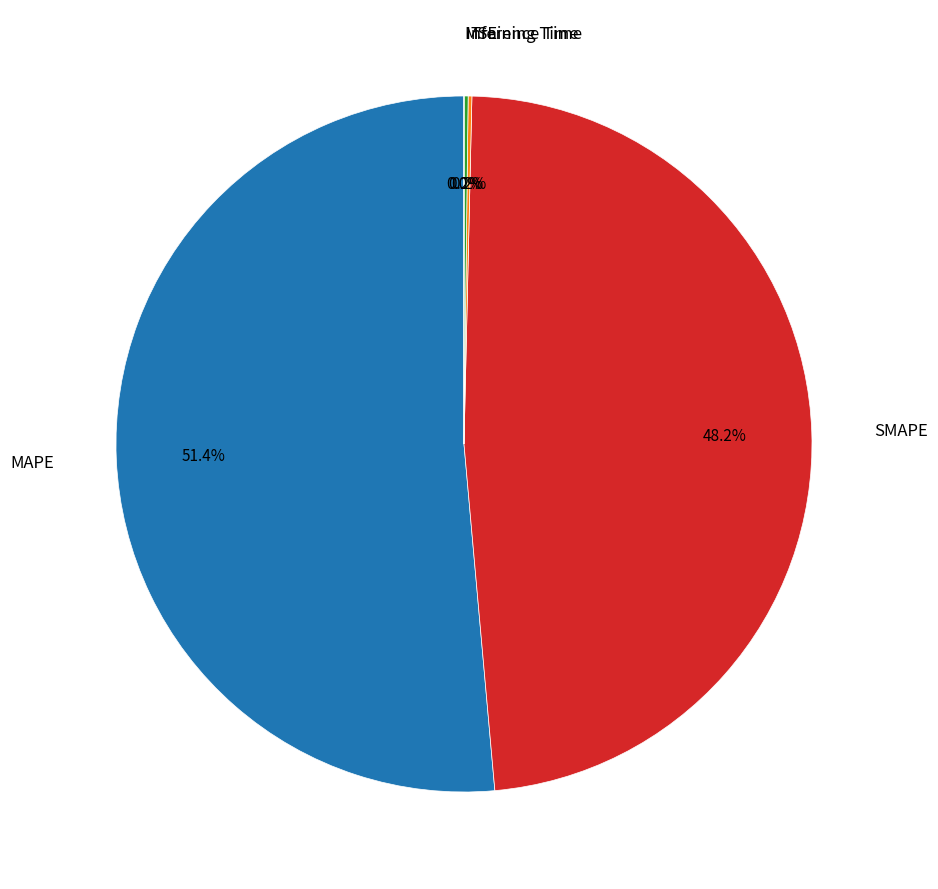

Is there a majority slice in this chart?

Yes